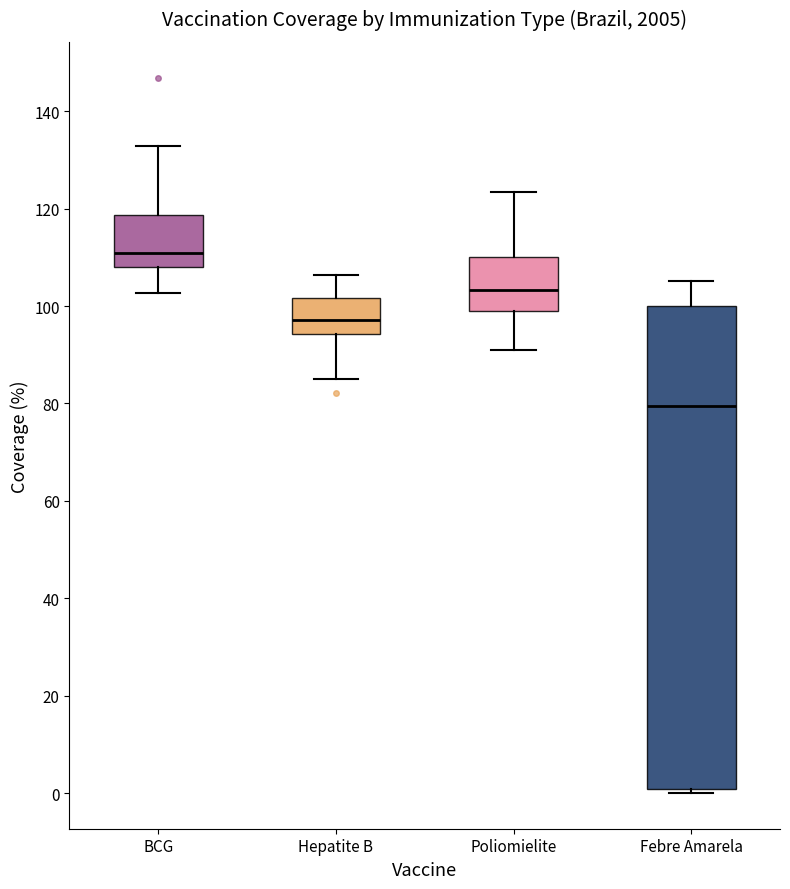

Reading left to right, read every box against the y-axis: the position of its median line, the range the box covers, and the ends of its whiskers. The values are not printed on the chart, so give them approximately, as read against the axis.

BCG: median 110, box 108 to 118, whiskers 102 to 132
Hepatite B: median 98, box 94 to 102, whiskers 86 to 106
Poliomielite: median 104, box 100 to 110, whiskers 90 to 124
Febre Amarela: median 80, box 0 to 100, whiskers 0 (just below the box's lower edge) to 106